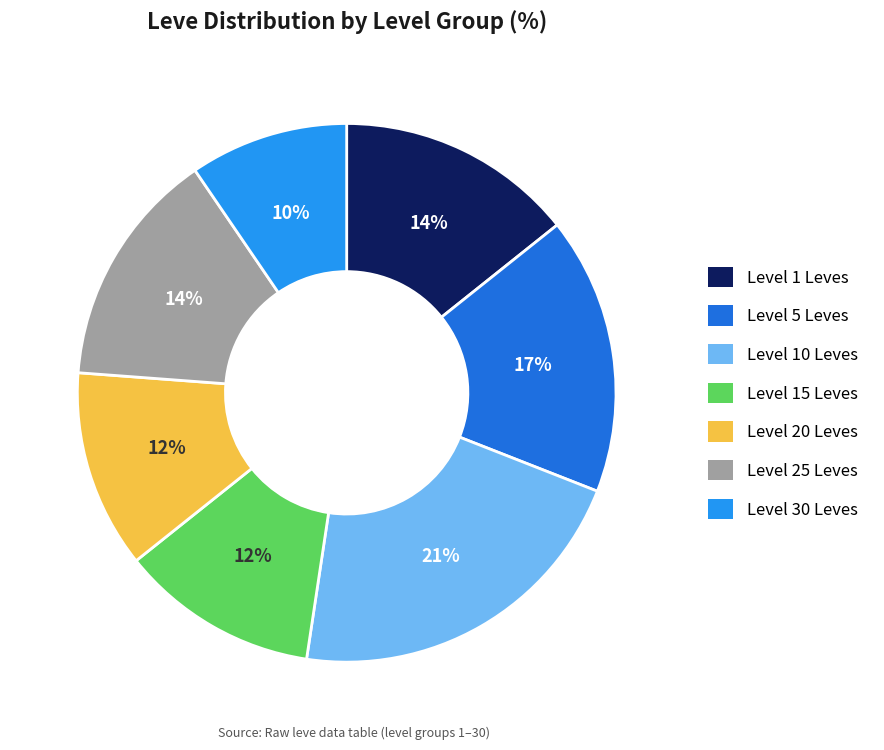

Is there a majority slice in this chart?

No